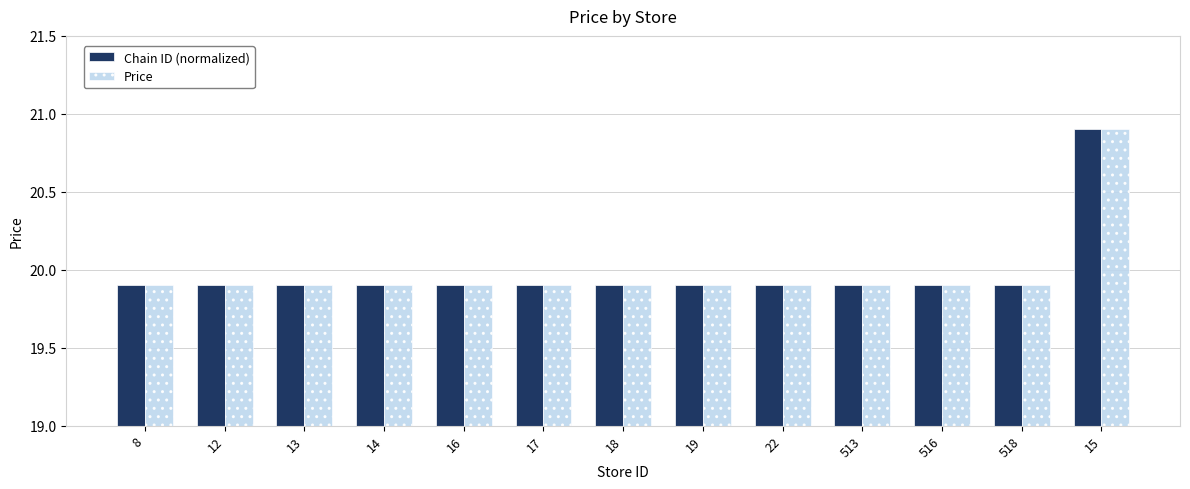

True or false: Chain ID (normalized) has a value of 33.8 at 18.

False